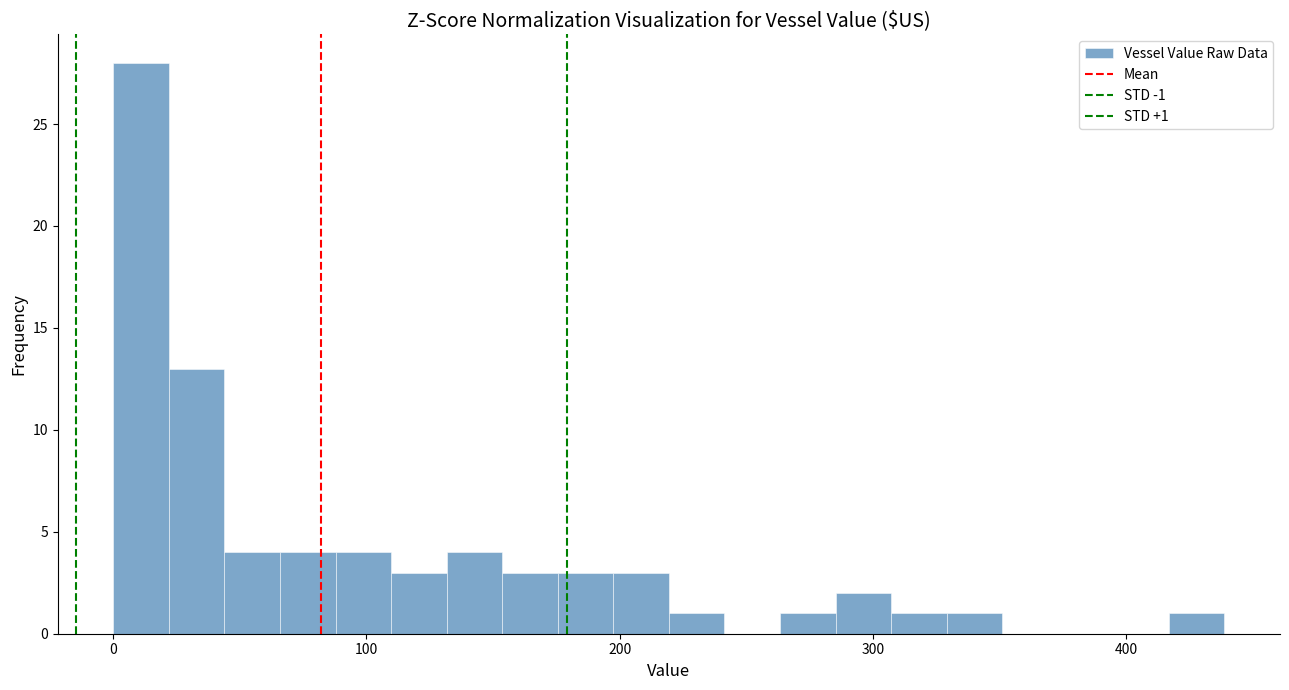

Around what value on the x-axis is the tallest bar? Give the approximate position of its centre, as read against the axis.

10